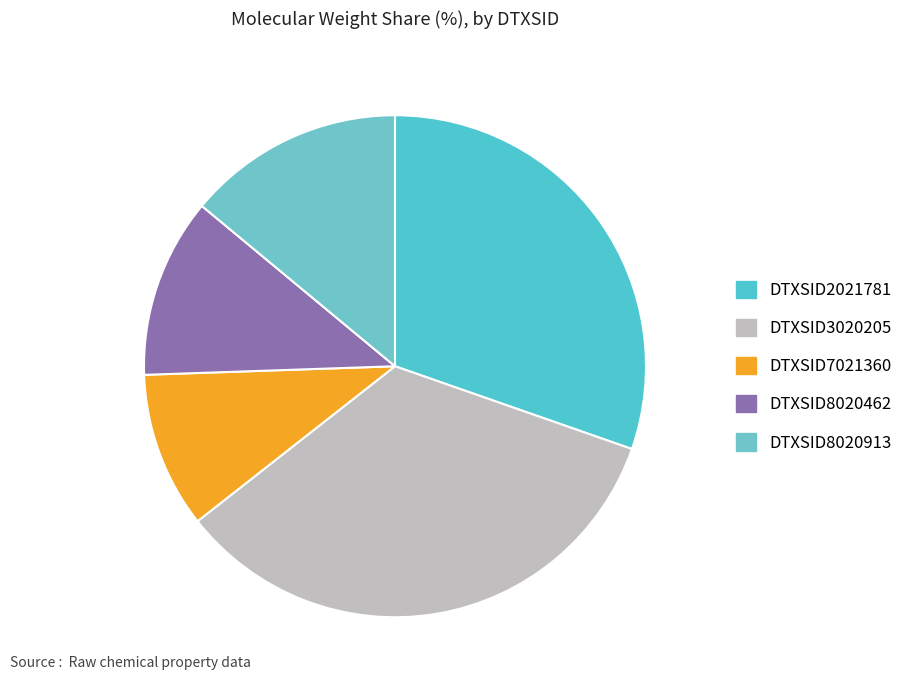

The DTXSID7021360 slice represents 10% of the pie. True or false?

True